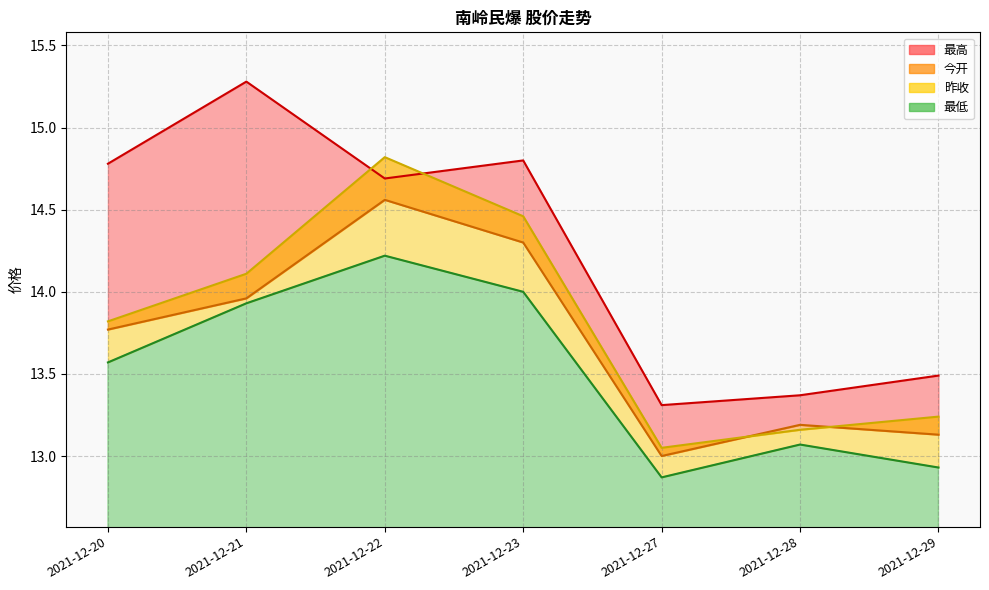

Where is the first local maximum for 今开?

2021-12-22